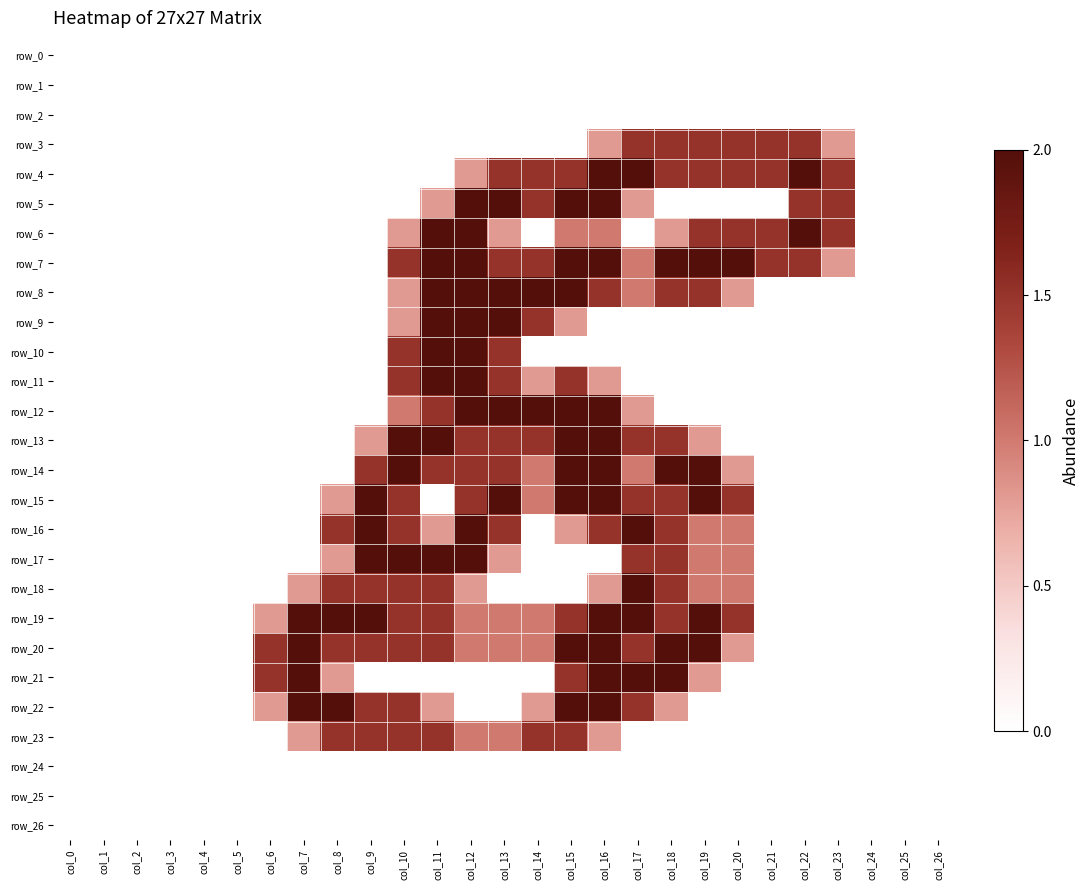

Reading left to right, transcribe all the data shown in this chart.

row_0: col_0=0.0	col_1=0.0	col_2=0.0	col_3=0.0	col_4=0.0	col_5=0.0	col_6=0.0	col_7=0.0	col_8=0.0	col_9=0.0	col_10=0.0	col_11=0.0	col_12=0.0	col_13=0.0	col_14=0.0	col_15=0.0	col_16=0.0	col_17=0.0	col_18=0.0	col_19=0.0	col_20=0.0	col_21=0.0	col_22=0.0	col_23=0.0	col_24=0.0	col_25=0.0	col_26=0.0
row_1: col_0=0.0	col_1=0.0	col_2=0.0	col_3=0.0	col_4=0.0	col_5=0.0	col_6=0.0	col_7=0.0	col_8=0.0	col_9=0.0	col_10=0.0	col_11=0.0	col_12=0.0	col_13=0.0	col_14=0.0	col_15=0.0	col_16=0.0	col_17=0.0	col_18=0.0	col_19=0.0	col_20=0.0	col_21=0.0	col_22=0.0	col_23=0.0	col_24=0.0	col_25=0.0	col_26=0.0
row_2: col_0=0.0	col_1=0.0	col_2=0.0	col_3=0.0	col_4=0.0	col_5=0.0	col_6=0.0	col_7=0.0	col_8=0.0	col_9=0.0	col_10=0.0	col_11=0.0	col_12=0.0	col_13=0.0	col_14=0.0	col_15=0.0	col_16=0.0	col_17=0.0	col_18=0.0	col_19=0.0	col_20=0.0	col_21=0.0	col_22=0.0	col_23=0.0	col_24=0.0	col_25=0.0	col_26=0.0
row_3: col_0=0.0	col_1=0.0	col_2=0.0	col_3=0.0	col_4=0.0	col_5=0.0	col_6=0.0	col_7=0.0	col_8=0.0	col_9=0.0	col_10=0.0	col_11=0.0	col_12=0.0	col_13=0.0	col_14=0.0	col_15=0.0	col_16=0.8	col_17=1.5	col_18=1.5	col_19=1.5	col_20=1.5	col_21=1.5	col_22=1.5	col_23=0.8	col_24=0.0	col_25=0.0	col_26=0.0
row_4: col_0=0.0	col_1=0.0	col_2=0.0	col_3=0.0	col_4=0.0	col_5=0.0	col_6=0.0	col_7=0.0	col_8=0.0	col_9=0.0	col_10=0.0	col_11=0.0	col_12=0.8	col_13=1.5	col_14=1.5	col_15=1.5	col_16=2.0	col_17=2.0	col_18=1.5	col_19=1.5	col_20=1.5	col_21=1.5	col_22=2.0	col_23=1.5	col_24=0.0	col_25=0.0	col_26=0.0
row_5: col_0=0.0	col_1=0.0	col_2=0.0	col_3=0.0	col_4=0.0	col_5=0.0	col_6=0.0	col_7=0.0	col_8=0.0	col_9=0.0	col_10=0.0	col_11=0.8	col_12=2.0	col_13=2.0	col_14=1.5	col_15=2.0	col_16=2.0	col_17=0.8	col_18=0.0	col_19=0.0	col_20=0.0	col_21=0.0	col_22=1.5	col_23=1.5	col_24=0.0	col_25=0.0	col_26=0.0
row_6: col_0=0.0	col_1=0.0	col_2=0.0	col_3=0.0	col_4=0.0	col_5=0.0	col_6=0.0	col_7=0.0	col_8=0.0	col_9=0.0	col_10=0.8	col_11=2.0	col_12=2.0	col_13=0.8	col_14=0.0	col_15=1.0	col_16=1.0	col_17=0.0	col_18=0.8	col_19=1.5	col_20=1.5	col_21=1.5	col_22=2.0	col_23=1.5	col_24=0.0	col_25=0.0	col_26=0.0
row_7: col_0=0.0	col_1=0.0	col_2=0.0	col_3=0.0	col_4=0.0	col_5=0.0	col_6=0.0	col_7=0.0	col_8=0.0	col_9=0.0	col_10=1.5	col_11=2.0	col_12=2.0	col_13=1.5	col_14=1.5	col_15=2.0	col_16=2.0	col_17=1.0	col_18=2.0	col_19=2.0	col_20=2.0	col_21=1.5	col_22=1.5	col_23=0.8	col_24=0.0	col_25=0.0	col_26=0.0
row_8: col_0=0.0	col_1=0.0	col_2=0.0	col_3=0.0	col_4=0.0	col_5=0.0	col_6=0.0	col_7=0.0	col_8=0.0	col_9=0.0	col_10=0.8	col_11=2.0	col_12=2.0	col_13=2.0	col_14=2.0	col_15=2.0	col_16=1.5	col_17=1.0	col_18=1.5	col_19=1.5	col_20=0.8	col_21=0.0	col_22=0.0	col_23=0.0	col_24=0.0	col_25=0.0	col_26=0.0
row_9: col_0=0.0	col_1=0.0	col_2=0.0	col_3=0.0	col_4=0.0	col_5=0.0	col_6=0.0	col_7=0.0	col_8=0.0	col_9=0.0	col_10=0.8	col_11=2.0	col_12=2.0	col_13=2.0	col_14=1.5	col_15=0.8	col_16=0.0	col_17=0.0	col_18=0.0	col_19=0.0	col_20=0.0	col_21=0.0	col_22=0.0	col_23=0.0	col_24=0.0	col_25=0.0	col_26=0.0
row_10: col_0=0.0	col_1=0.0	col_2=0.0	col_3=0.0	col_4=0.0	col_5=0.0	col_6=0.0	col_7=0.0	col_8=0.0	col_9=0.0	col_10=1.5	col_11=2.0	col_12=2.0	col_13=1.5	col_14=0.0	col_15=0.0	col_16=0.0	col_17=0.0	col_18=0.0	col_19=0.0	col_20=0.0	col_21=0.0	col_22=0.0	col_23=0.0	col_24=0.0	col_25=0.0	col_26=0.0
row_11: col_0=0.0	col_1=0.0	col_2=0.0	col_3=0.0	col_4=0.0	col_5=0.0	col_6=0.0	col_7=0.0	col_8=0.0	col_9=0.0	col_10=1.5	col_11=2.0	col_12=2.0	col_13=1.5	col_14=0.8	col_15=1.5	col_16=0.8	col_17=0.0	col_18=0.0	col_19=0.0	col_20=0.0	col_21=0.0	col_22=0.0	col_23=0.0	col_24=0.0	col_25=0.0	col_26=0.0
row_12: col_0=0.0	col_1=0.0	col_2=0.0	col_3=0.0	col_4=0.0	col_5=0.0	col_6=0.0	col_7=0.0	col_8=0.0	col_9=0.0	col_10=1.0	col_11=1.5	col_12=2.0	col_13=2.0	col_14=2.0	col_15=2.0	col_16=2.0	col_17=0.8	col_18=0.0	col_19=0.0	col_20=0.0	col_21=0.0	col_22=0.0	col_23=0.0	col_24=0.0	col_25=0.0	col_26=0.0
row_13: col_0=0.0	col_1=0.0	col_2=0.0	col_3=0.0	col_4=0.0	col_5=0.0	col_6=0.0	col_7=0.0	col_8=0.0	col_9=0.8	col_10=2.0	col_11=2.0	col_12=1.5	col_13=1.5	col_14=1.5	col_15=2.0	col_16=2.0	col_17=1.5	col_18=1.5	col_19=0.8	col_20=0.0	col_21=0.0	col_22=0.0	col_23=0.0	col_24=0.0	col_25=0.0	col_26=0.0
row_14: col_0=0.0	col_1=0.0	col_2=0.0	col_3=0.0	col_4=0.0	col_5=0.0	col_6=0.0	col_7=0.0	col_8=0.0	col_9=1.5	col_10=2.0	col_11=1.5	col_12=1.5	col_13=1.5	col_14=1.0	col_15=2.0	col_16=2.0	col_17=1.0	col_18=2.0	col_19=2.0	col_20=0.8	col_21=0.0	col_22=0.0	col_23=0.0	col_24=0.0	col_25=0.0	col_26=0.0
row_15: col_0=0.0	col_1=0.0	col_2=0.0	col_3=0.0	col_4=0.0	col_5=0.0	col_6=0.0	col_7=0.0	col_8=0.8	col_9=2.0	col_10=1.5	col_11=0.0	col_12=1.5	col_13=2.0	col_14=1.0	col_15=2.0	col_16=2.0	col_17=1.5	col_18=1.5	col_19=2.0	col_20=1.5	col_21=0.0	col_22=0.0	col_23=0.0	col_24=0.0	col_25=0.0	col_26=0.0
row_16: col_0=0.0	col_1=0.0	col_2=0.0	col_3=0.0	col_4=0.0	col_5=0.0	col_6=0.0	col_7=0.0	col_8=1.5	col_9=2.0	col_10=1.5	col_11=0.8	col_12=2.0	col_13=1.5	col_14=0.0	col_15=0.8	col_16=1.5	col_17=2.0	col_18=1.5	col_19=1.0	col_20=1.0	col_21=0.0	col_22=0.0	col_23=0.0	col_24=0.0	col_25=0.0	col_26=0.0
row_17: col_0=0.0	col_1=0.0	col_2=0.0	col_3=0.0	col_4=0.0	col_5=0.0	col_6=0.0	col_7=0.0	col_8=0.8	col_9=2.0	col_10=2.0	col_11=2.0	col_12=2.0	col_13=0.8	col_14=0.0	col_15=0.0	col_16=0.0	col_17=1.5	col_18=1.5	col_19=1.0	col_20=1.0	col_21=0.0	col_22=0.0	col_23=0.0	col_24=0.0	col_25=0.0	col_26=0.0
row_18: col_0=0.0	col_1=0.0	col_2=0.0	col_3=0.0	col_4=0.0	col_5=0.0	col_6=0.0	col_7=0.8	col_8=1.5	col_9=1.5	col_10=1.5	col_11=1.5	col_12=0.8	col_13=0.0	col_14=0.0	col_15=0.0	col_16=0.8	col_17=2.0	col_18=1.5	col_19=1.0	col_20=1.0	col_21=0.0	col_22=0.0	col_23=0.0	col_24=0.0	col_25=0.0	col_26=0.0
row_19: col_0=0.0	col_1=0.0	col_2=0.0	col_3=0.0	col_4=0.0	col_5=0.0	col_6=0.8	col_7=2.0	col_8=2.0	col_9=2.0	col_10=1.5	col_11=1.5	col_12=1.0	col_13=1.0	col_14=1.0	col_15=1.5	col_16=2.0	col_17=2.0	col_18=1.5	col_19=2.0	col_20=1.5	col_21=0.0	col_22=0.0	col_23=0.0	col_24=0.0	col_25=0.0	col_26=0.0
row_20: col_0=0.0	col_1=0.0	col_2=0.0	col_3=0.0	col_4=0.0	col_5=0.0	col_6=1.5	col_7=2.0	col_8=1.5	col_9=1.5	col_10=1.5	col_11=1.5	col_12=1.0	col_13=1.0	col_14=1.0	col_15=2.0	col_16=2.0	col_17=1.5	col_18=2.0	col_19=2.0	col_20=0.8	col_21=0.0	col_22=0.0	col_23=0.0	col_24=0.0	col_25=0.0	col_26=0.0
row_21: col_0=0.0	col_1=0.0	col_2=0.0	col_3=0.0	col_4=0.0	col_5=0.0	col_6=1.5	col_7=2.0	col_8=0.8	col_9=0.0	col_10=0.0	col_11=0.0	col_12=0.0	col_13=0.0	col_14=0.0	col_15=1.5	col_16=2.0	col_17=2.0	col_18=2.0	col_19=0.8	col_20=0.0	col_21=0.0	col_22=0.0	col_23=0.0	col_24=0.0	col_25=0.0	col_26=0.0
row_22: col_0=0.0	col_1=0.0	col_2=0.0	col_3=0.0	col_4=0.0	col_5=0.0	col_6=0.8	col_7=2.0	col_8=2.0	col_9=1.5	col_10=1.5	col_11=0.8	col_12=0.0	col_13=0.0	col_14=0.8	col_15=2.0	col_16=2.0	col_17=1.5	col_18=0.8	col_19=0.0	col_20=0.0	col_21=0.0	col_22=0.0	col_23=0.0	col_24=0.0	col_25=0.0	col_26=0.0
row_23: col_0=0.0	col_1=0.0	col_2=0.0	col_3=0.0	col_4=0.0	col_5=0.0	col_6=0.0	col_7=0.8	col_8=1.5	col_9=1.5	col_10=1.5	col_11=1.5	col_12=1.0	col_13=1.0	col_14=1.5	col_15=1.5	col_16=0.8	col_17=0.0	col_18=0.0	col_19=0.0	col_20=0.0	col_21=0.0	col_22=0.0	col_23=0.0	col_24=0.0	col_25=0.0	col_26=0.0
row_24: col_0=0.0	col_1=0.0	col_2=0.0	col_3=0.0	col_4=0.0	col_5=0.0	col_6=0.0	col_7=0.0	col_8=0.0	col_9=0.0	col_10=0.0	col_11=0.0	col_12=0.0	col_13=0.0	col_14=0.0	col_15=0.0	col_16=0.0	col_17=0.0	col_18=0.0	col_19=0.0	col_20=0.0	col_21=0.0	col_22=0.0	col_23=0.0	col_24=0.0	col_25=0.0	col_26=0.0
row_25: col_0=0.0	col_1=0.0	col_2=0.0	col_3=0.0	col_4=0.0	col_5=0.0	col_6=0.0	col_7=0.0	col_8=0.0	col_9=0.0	col_10=0.0	col_11=0.0	col_12=0.0	col_13=0.0	col_14=0.0	col_15=0.0	col_16=0.0	col_17=0.0	col_18=0.0	col_19=0.0	col_20=0.0	col_21=0.0	col_22=0.0	col_23=0.0	col_24=0.0	col_25=0.0	col_26=0.0
row_26: col_0=0.0	col_1=0.0	col_2=0.0	col_3=0.0	col_4=0.0	col_5=0.0	col_6=0.0	col_7=0.0	col_8=0.0	col_9=0.0	col_10=0.0	col_11=0.0	col_12=0.0	col_13=0.0	col_14=0.0	col_15=0.0	col_16=0.0	col_17=0.0	col_18=0.0	col_19=0.0	col_20=0.0	col_21=0.0	col_22=0.0	col_23=0.0	col_24=0.0	col_25=0.0	col_26=0.0